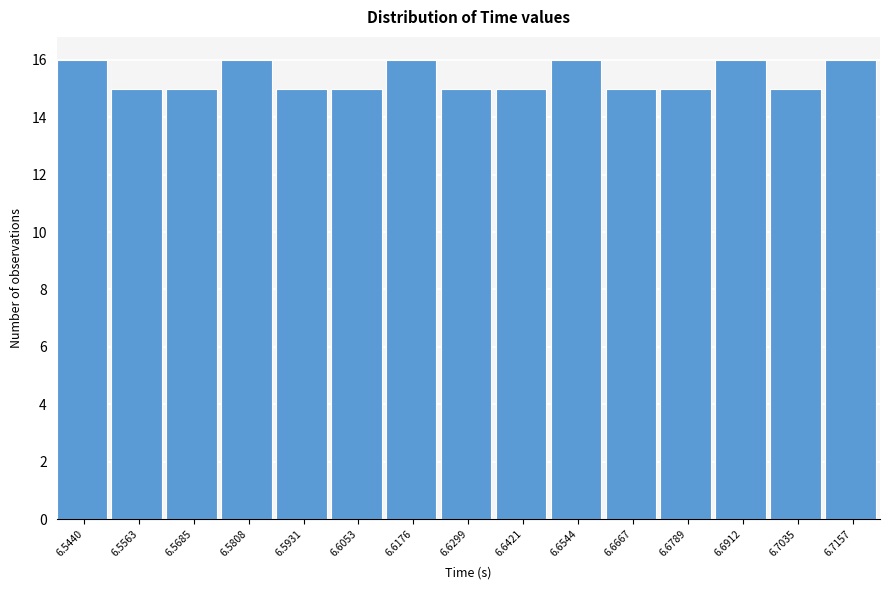

Reading left to right, transcribe all the data shown in this chart.

16	15	15	16	15	15	16	15	15	16	15	15	16	15	16